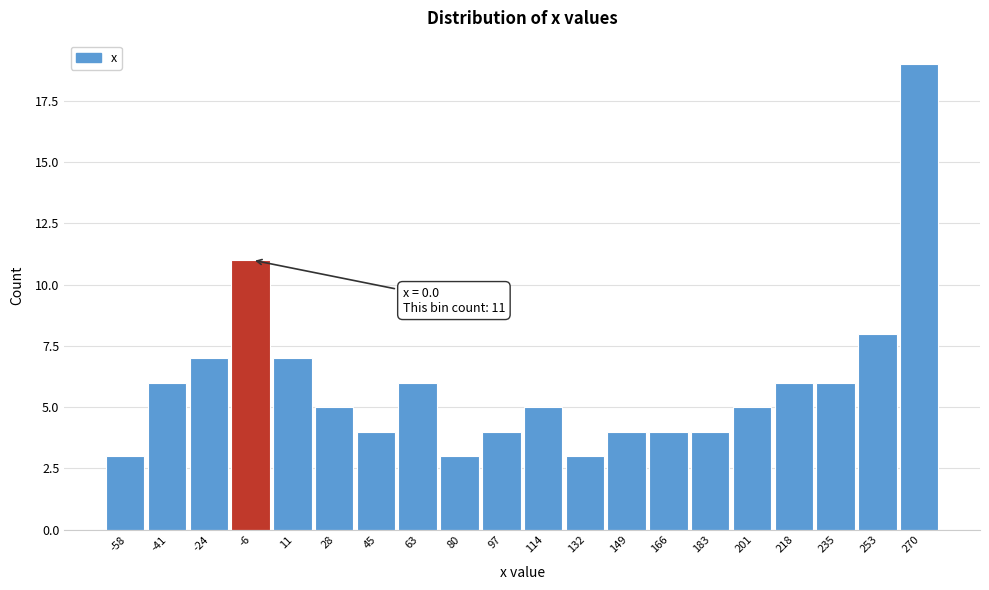

Which range on the x-axis has the tallest bar?

262 to 278